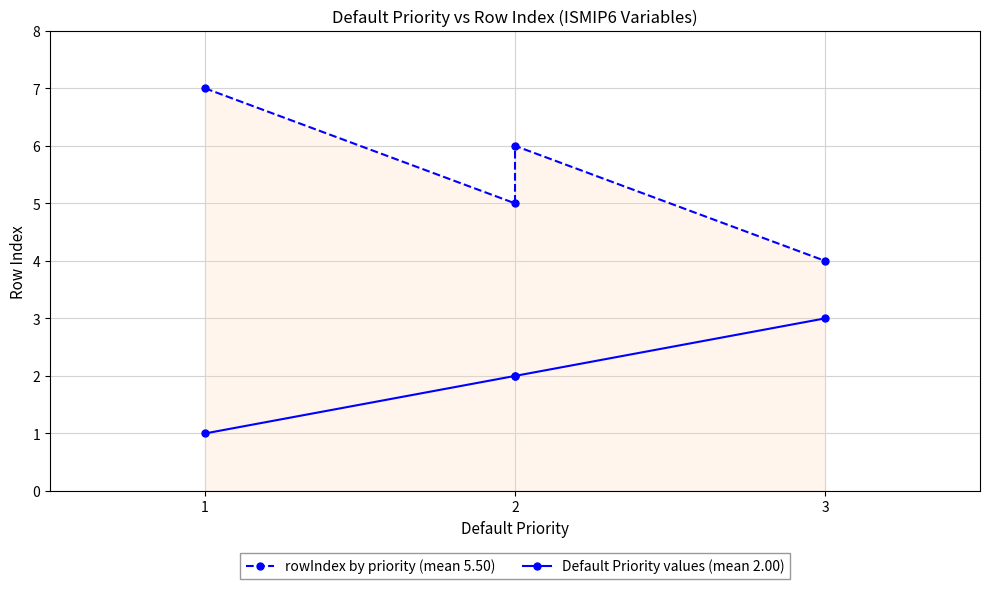

Reading left to right, transcribe all the data shown in this chart.

rowIndex by priority (mean 5.50): 7	5	6	4
Default Priority values (mean 2.00): 1	2	2	3